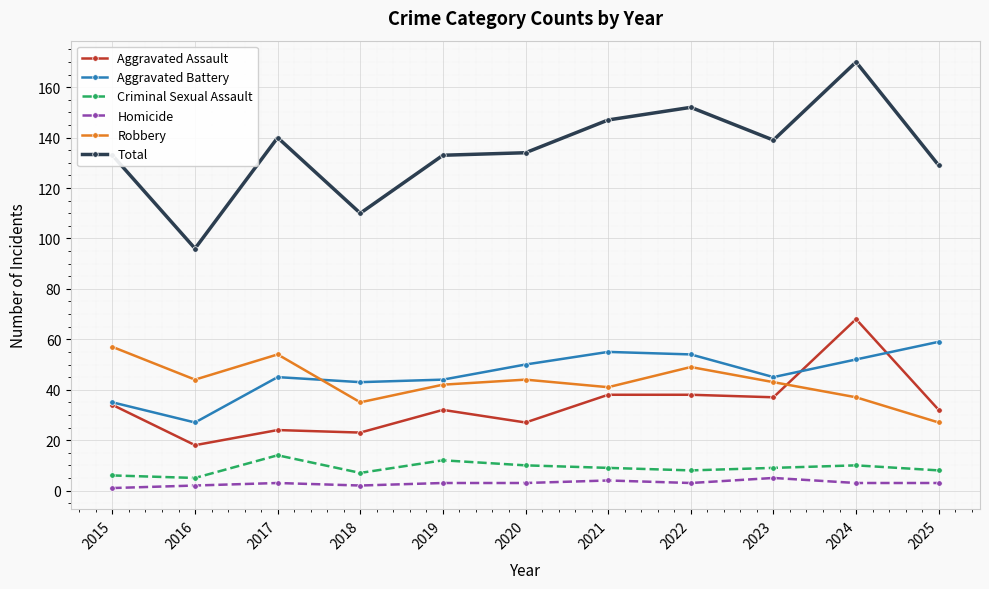

How many interior local valleys does the Aggravated Battery series have?

3